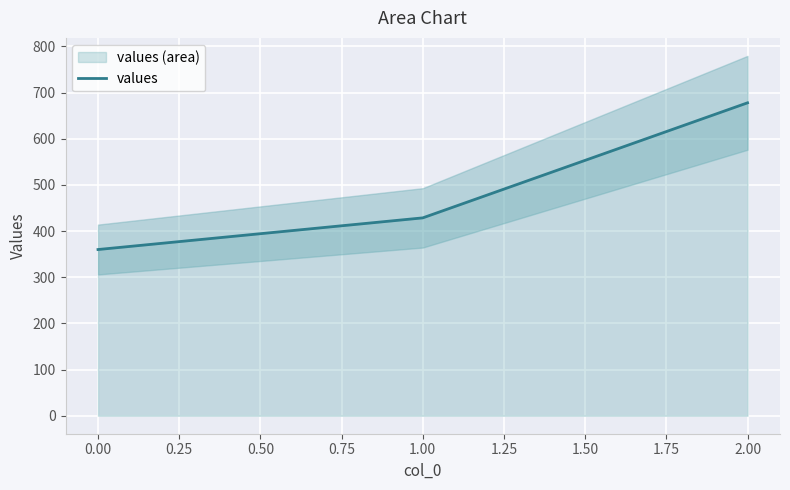

List the labels in order of values value, smallest first.

0.00, 1.00, 2.00